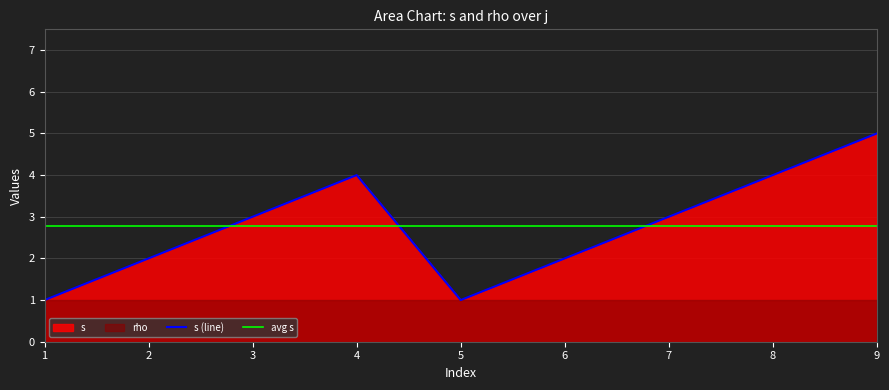

The s (line) series shows 6 at 4. True or false?

False